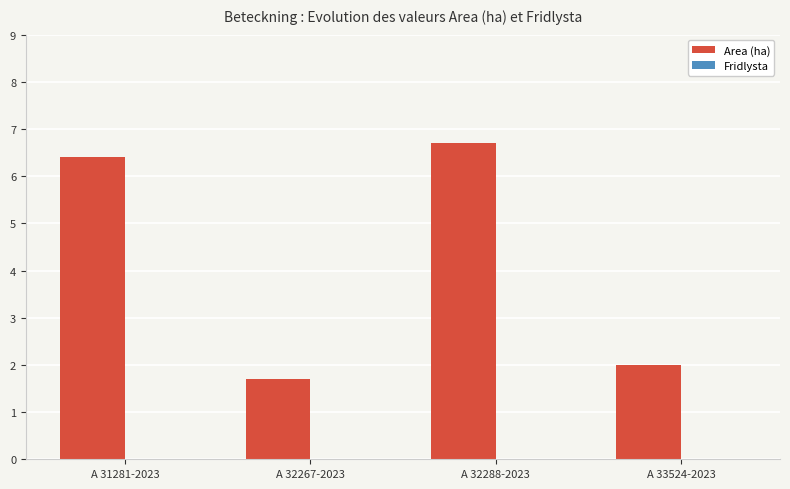

Which label corresponds to the smallest value in the chart?

A 32267-2023